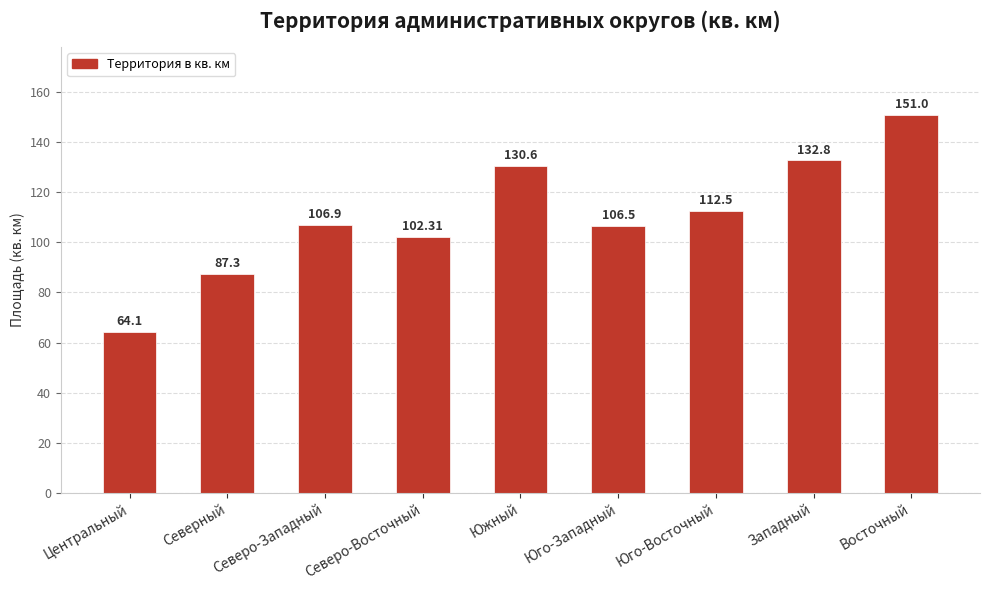

Between Центральный and Юго-Западный, which is larger?

Юго-Западный